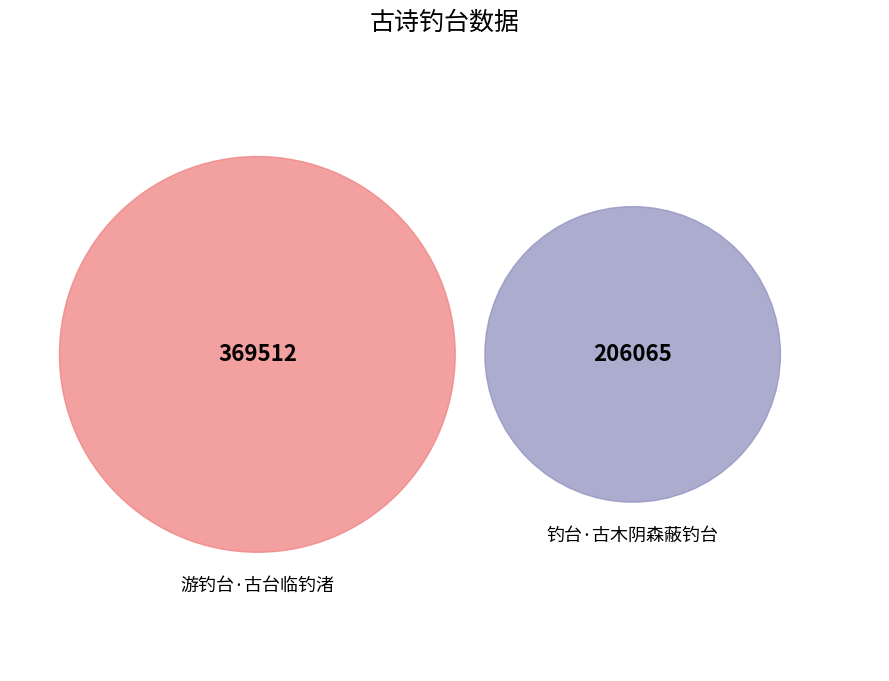

Count the number of slices in the pie.

2